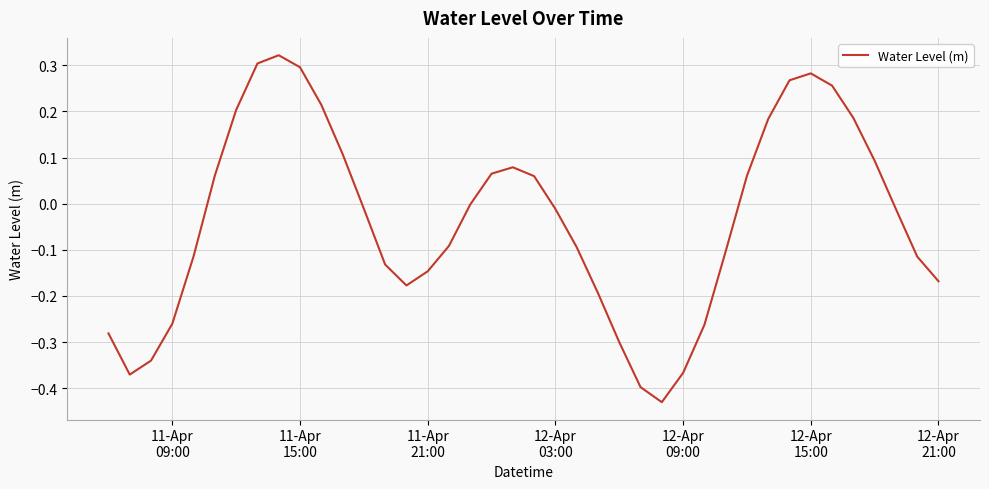

What is the difference between the maximum and minimum values?

0.8